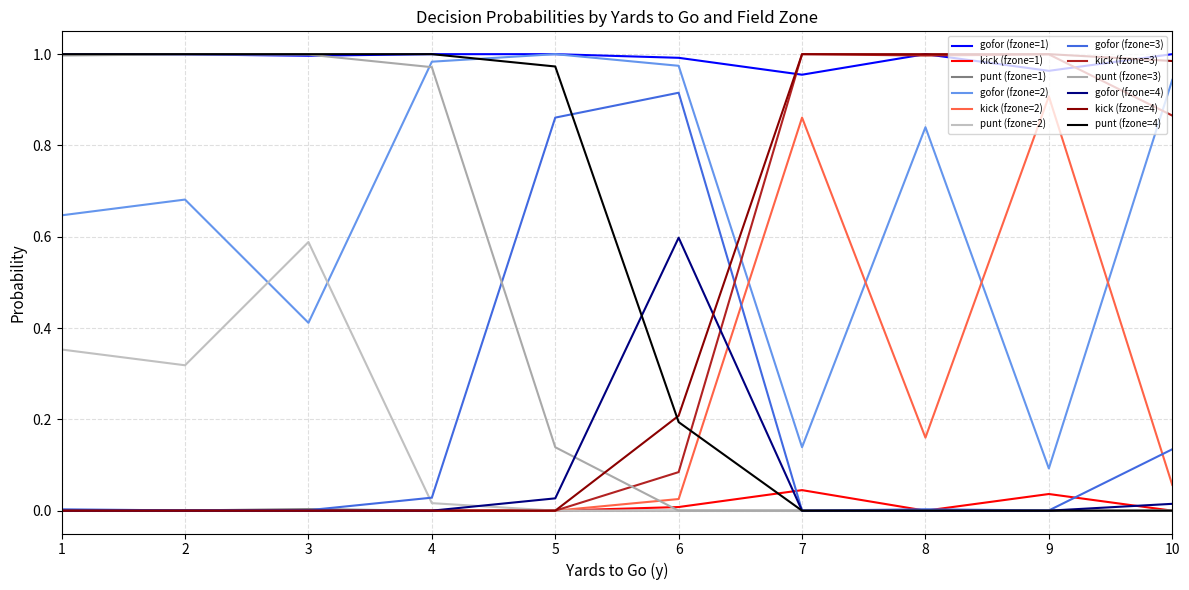

How many lines are shown in the chart?

12